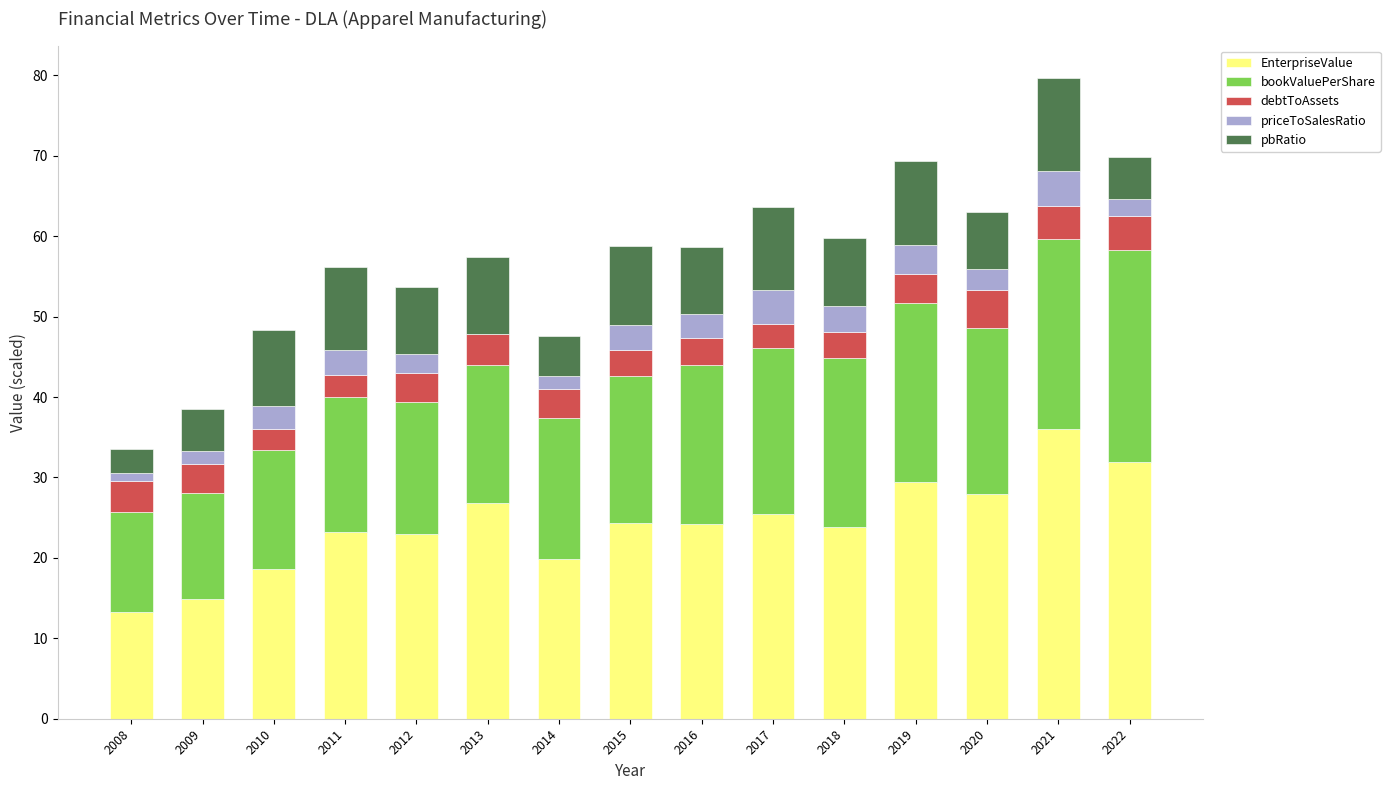

At which category is the sum across all series the highest?

2021